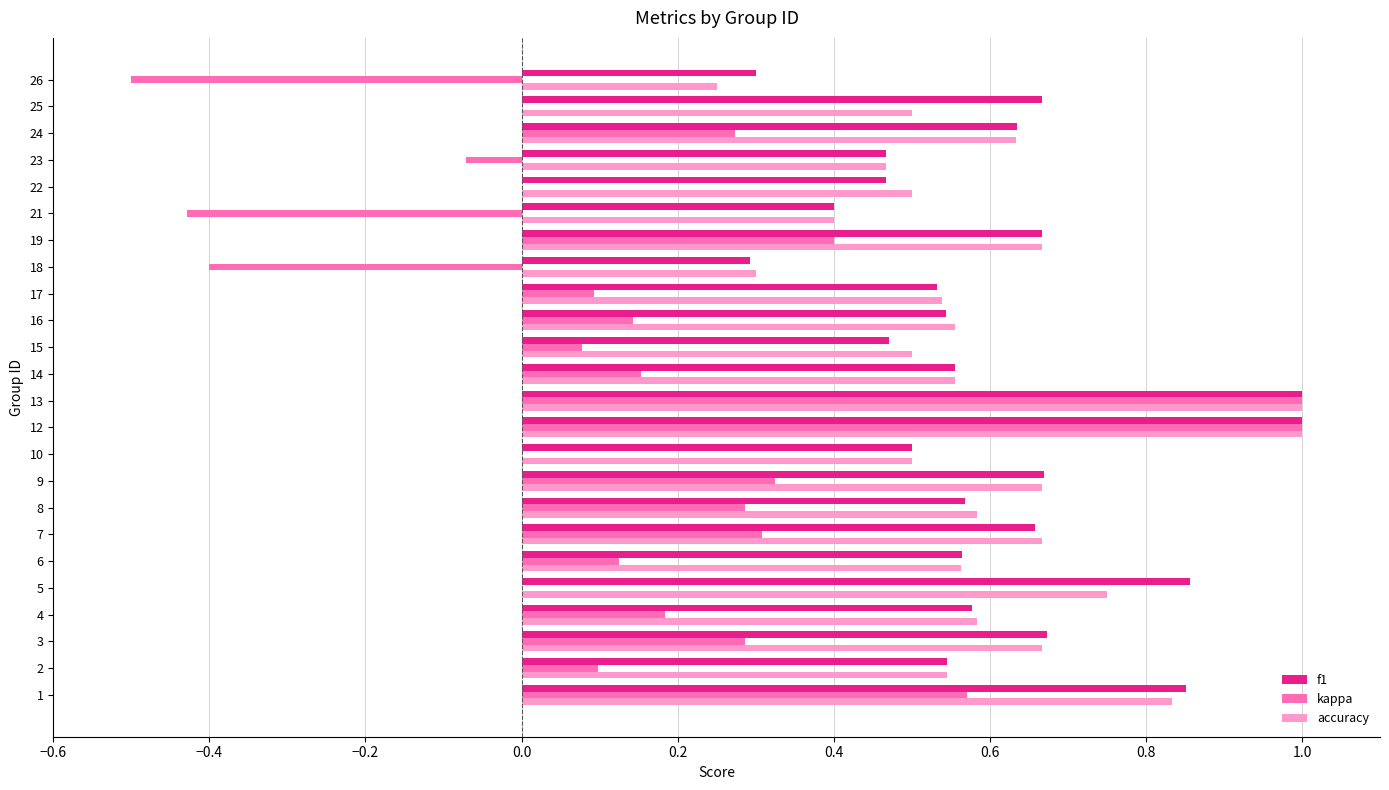

What is the sum of the f1 values at 8 and 4?

1.1